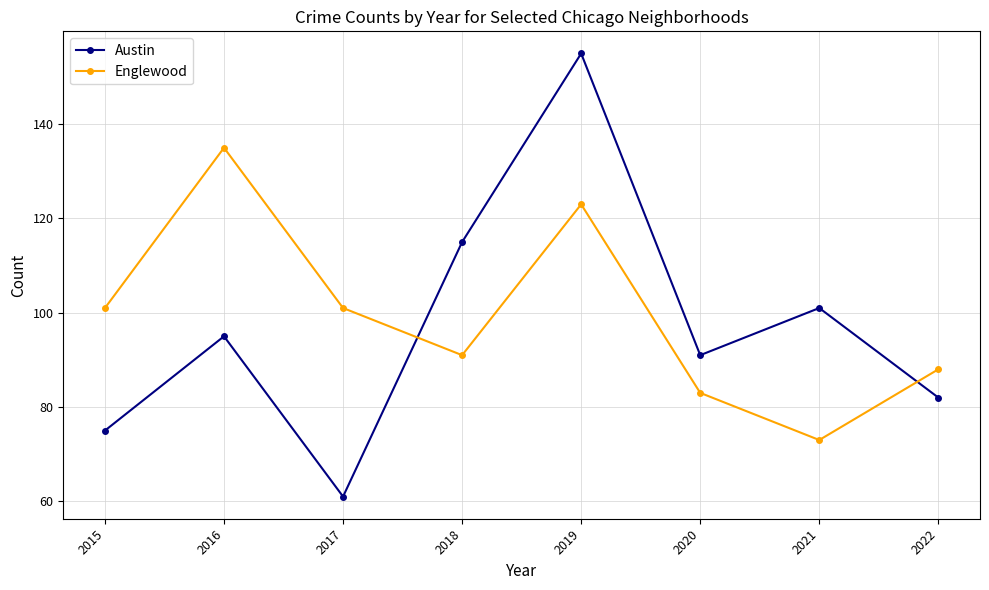

Rank the series by their average value, from highest to lowest.

Englewood, Austin